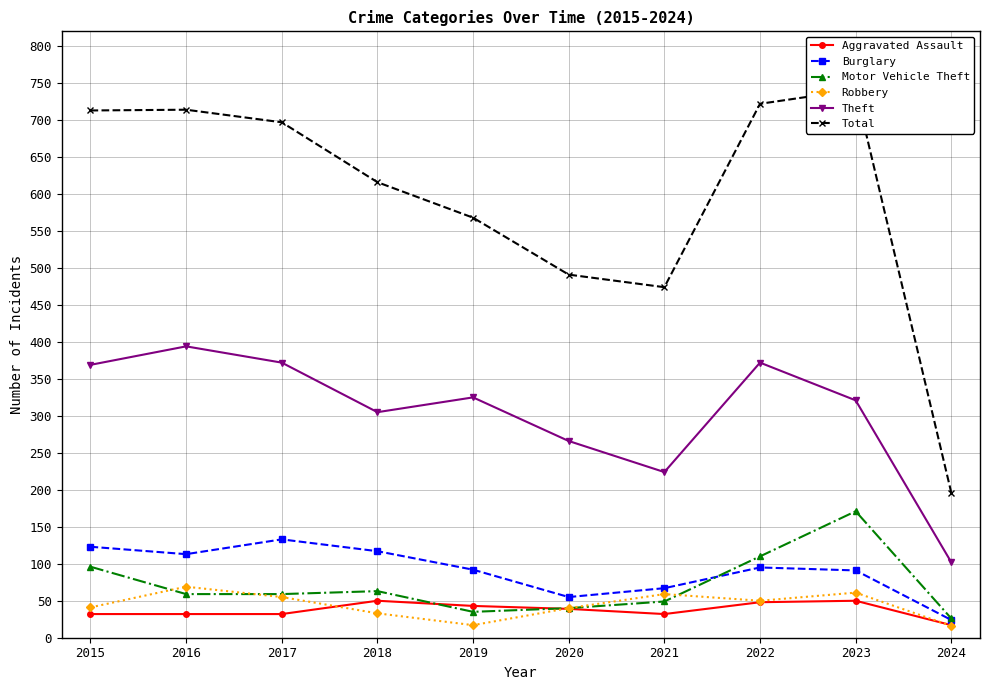

How many data points in Theft are less than 325?

5